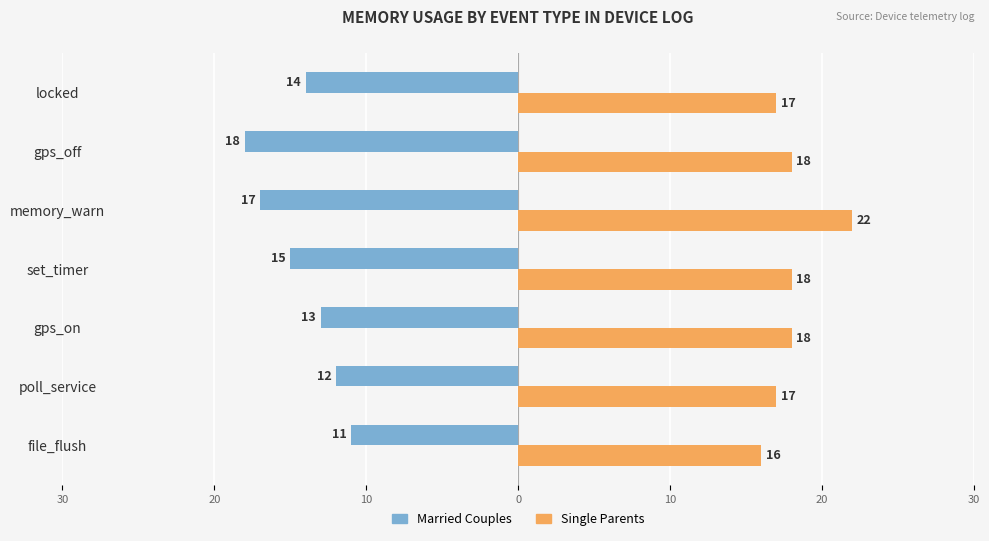

What are all the series names shown in the legend?

Married Couples, Single Parents